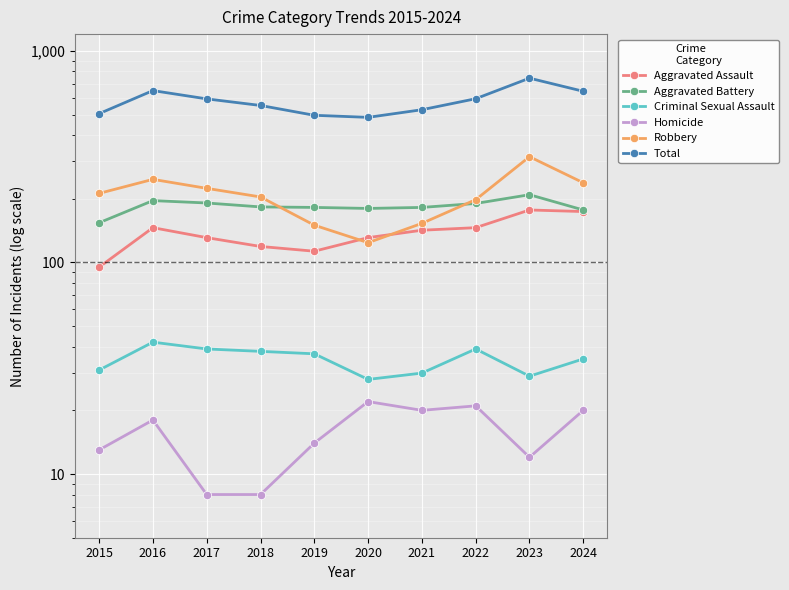

What is the sum of all Homicide values?

156